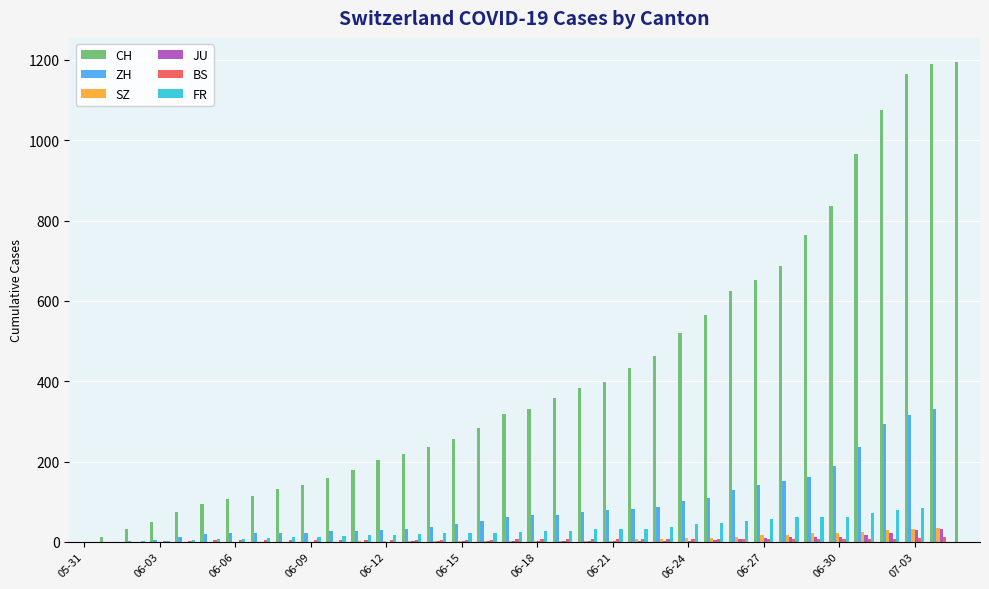

What is the highest value of the FR series?

84